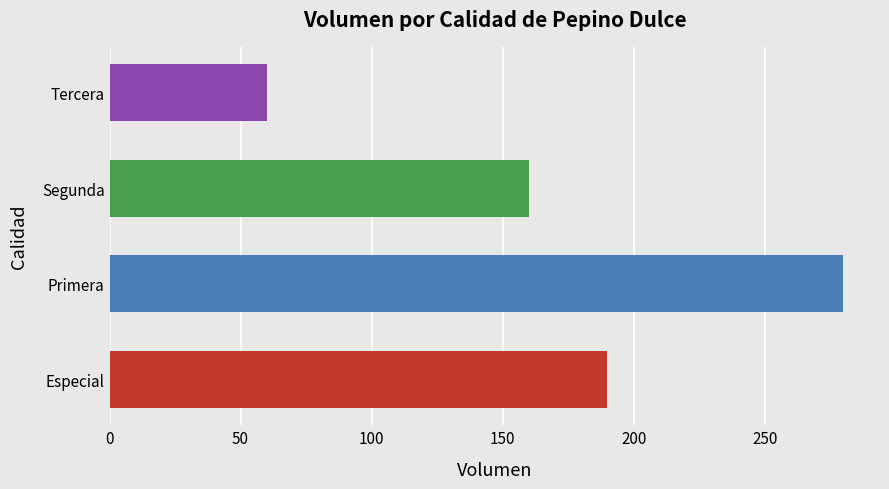

What is the change in value from Especial to Segunda?

-30